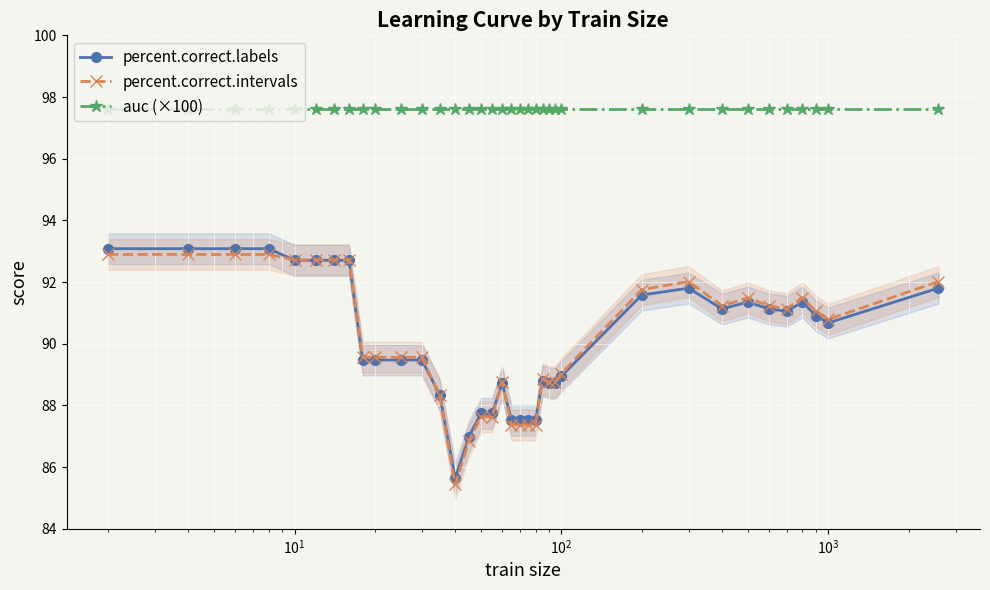

True or false: auc (×100) and percent.correct.intervals cross at least once.

False